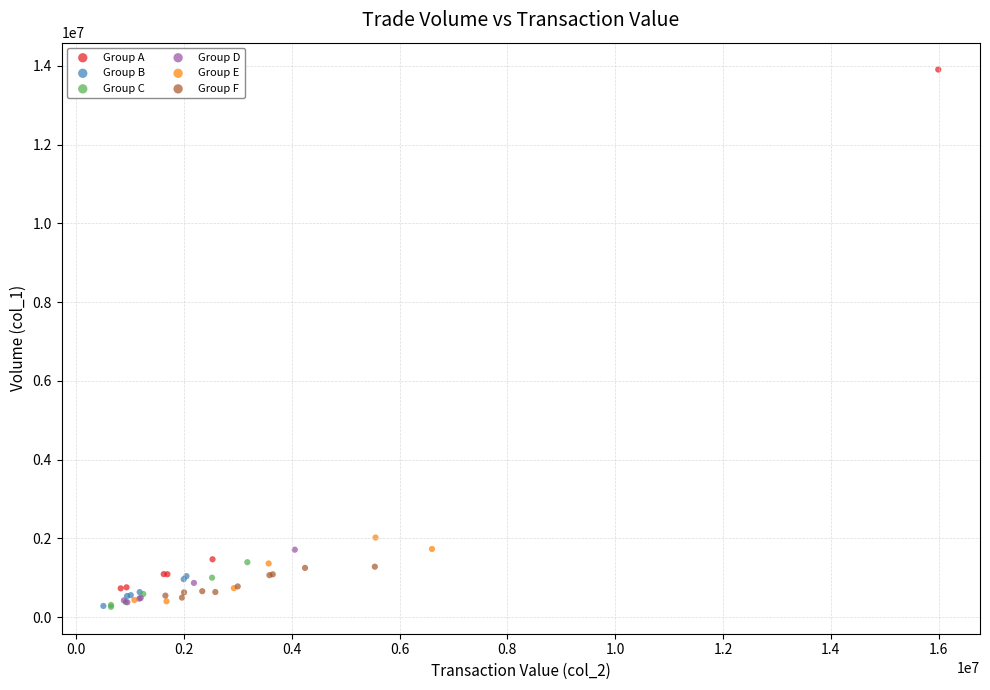

Which series has the largest Y range (max minus min)?

Group A